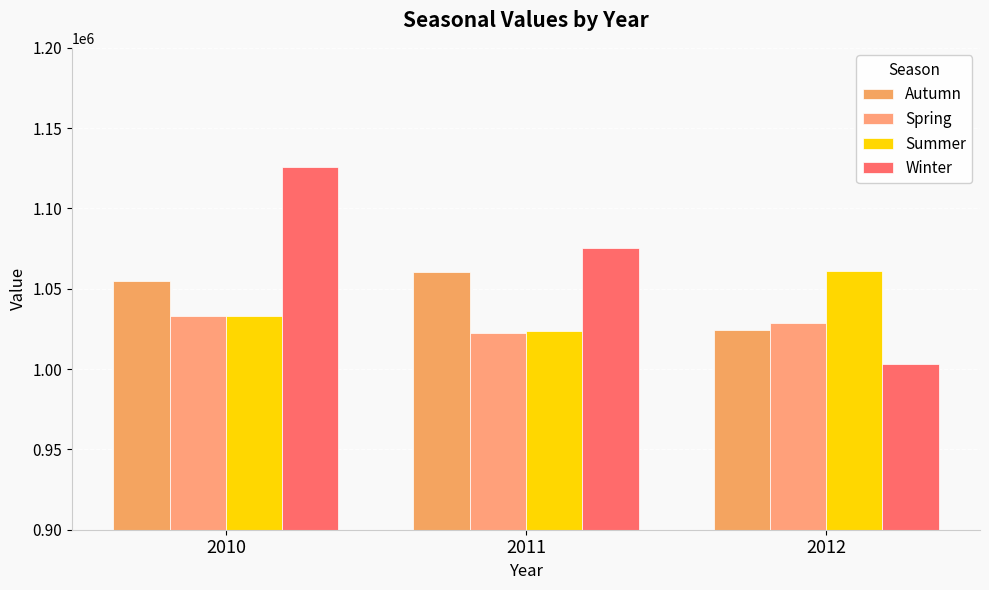

Which series changed the most between 2010 and 2011?

Winter